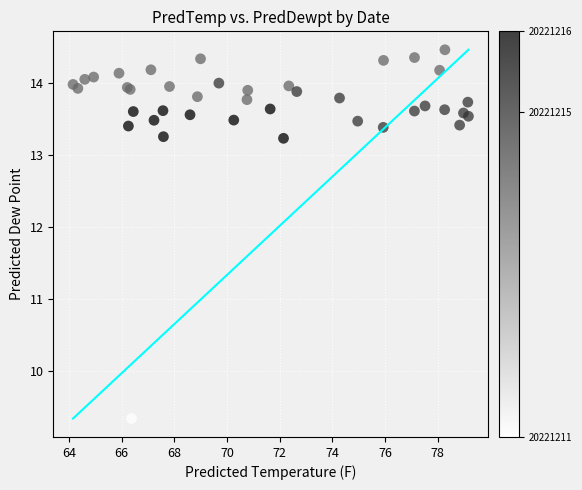

What Y value in the scatter plot is closest to 11?

9.3